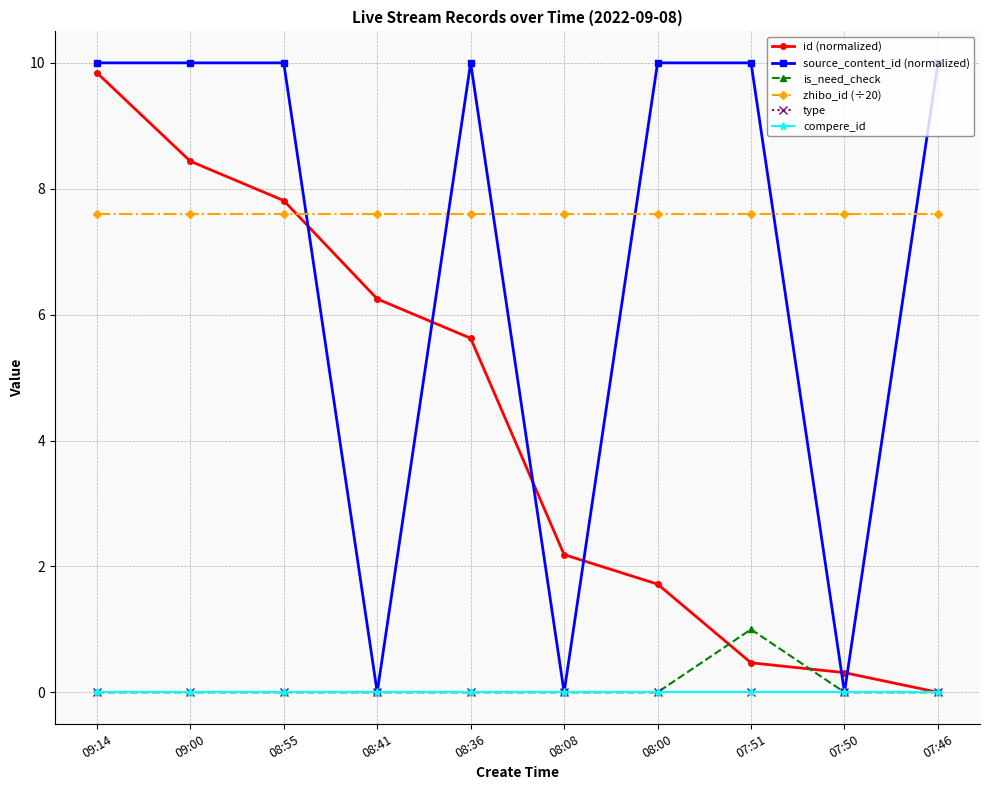

True or false: source_content_id (normalized) and type intersect in this chart.

False